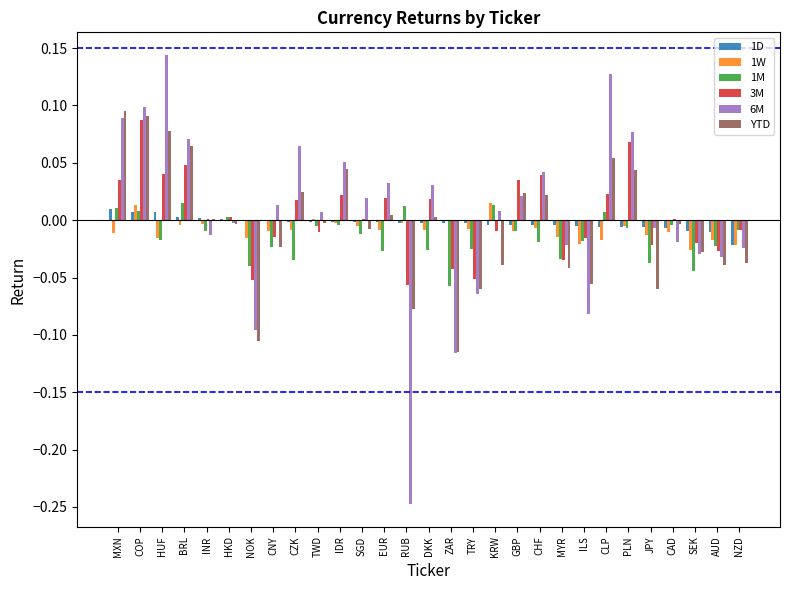

At which category is the sum across all series the highest?

COP